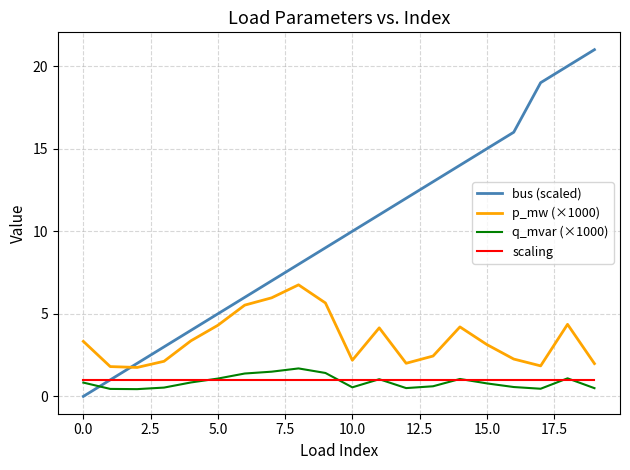

Which series has the widest spread of values?

bus (scaled)